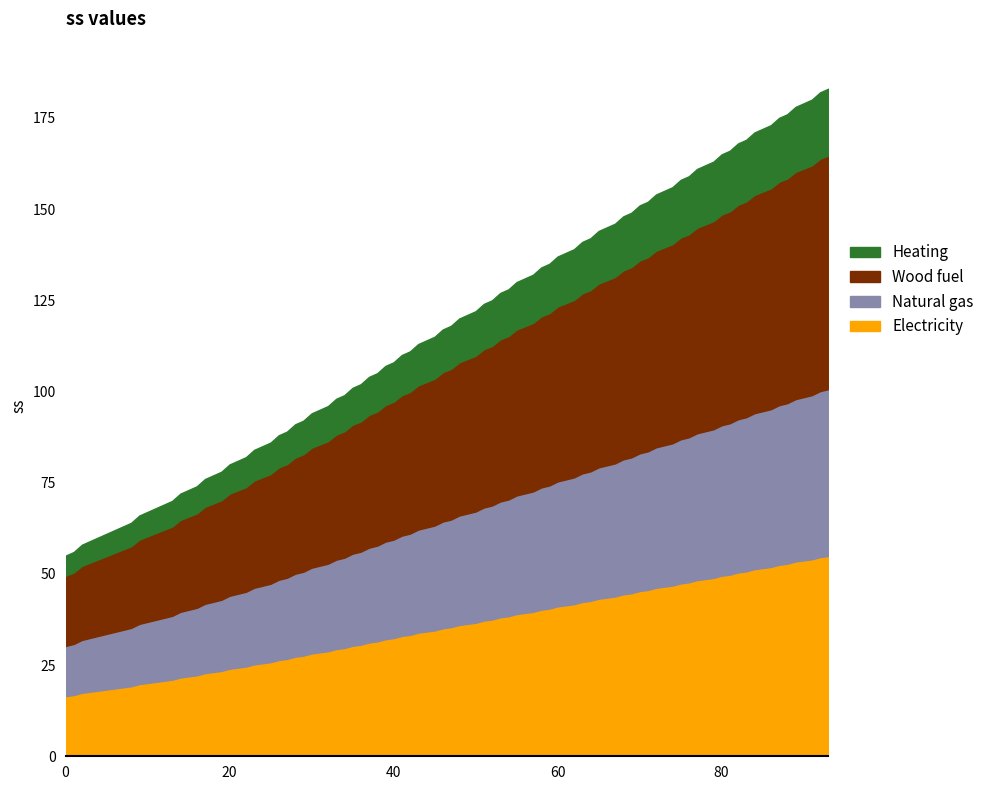

What is the minimum value for Electricity?

16.5